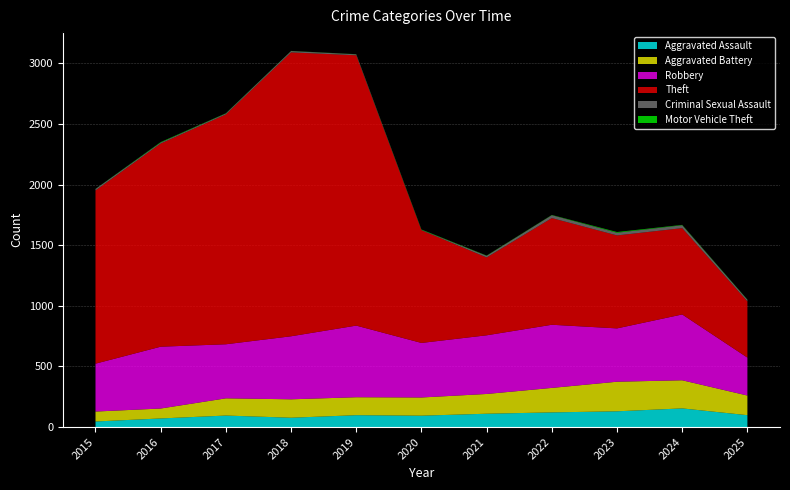

Reading left to right, extract all data points from this chart.

Aggravated Assault: 2015=46	2016=71	2017=95	2018=77	2019=98	2020=94	2021=110	2022=121	2023=130	2024=154	2025=98
Aggravated Battery: 2015=82	2016=82	2017=142	2018=152	2019=148	2020=150	2021=163	2022=202	2023=244	2024=232	2025=162
Robbery: 2015=395	2016=510	2017=446	2018=520	2019=591	2020=450	2021=484	2022=521	2023=440	2024=543	2025=313
Theft: 2015=1429	2016=1676	2017=1896	2018=2342	2019=2230	2020=930	2021=642	2022=880	2023=767	2024=712	2025=464
Criminal Sexual Assault: 2015=12	2016=8	2017=8	2018=11	2019=8	2020=3	2021=14	2022=24	2023=22	2024=24	2025=13
Motor Vehicle Theft: 2015=1	2016=4	2017=2	2018=1	2019=1	2020=3	2021=2	2022=2	2023=6	2024=3	2025=2